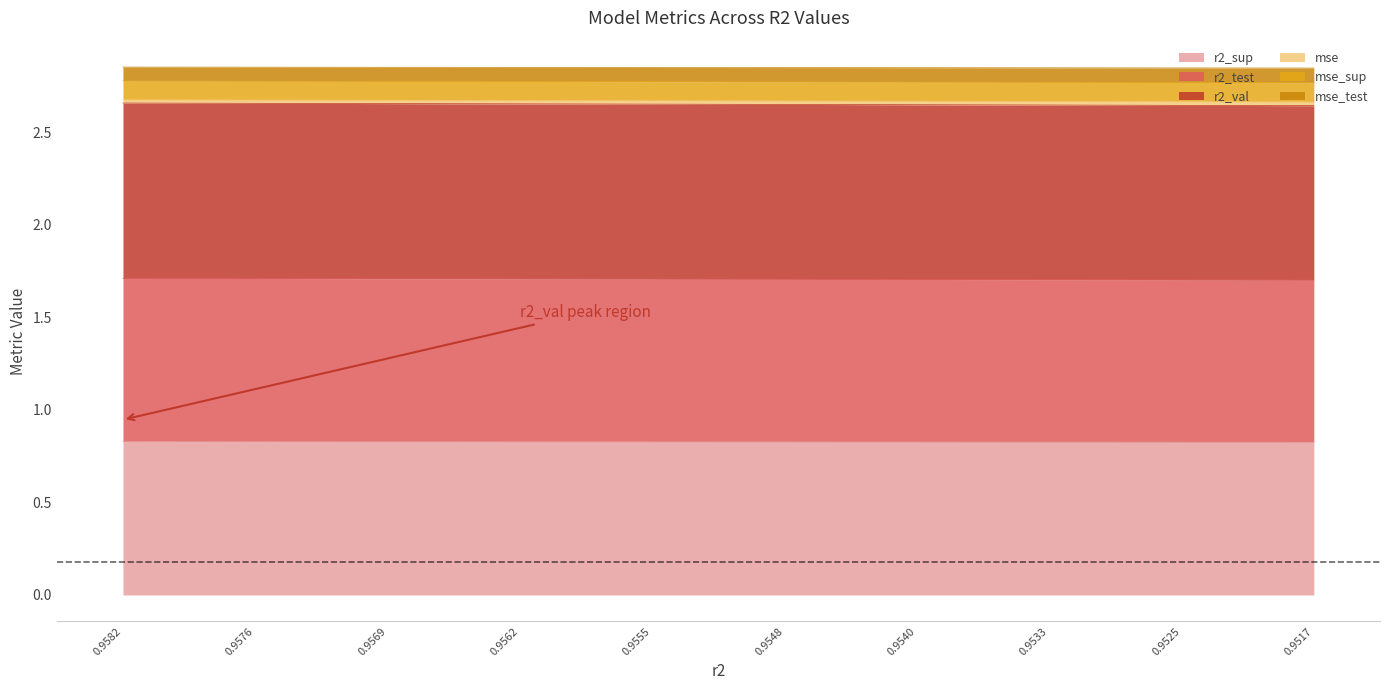

What is the lowest value of the r2_sup series?

0.8